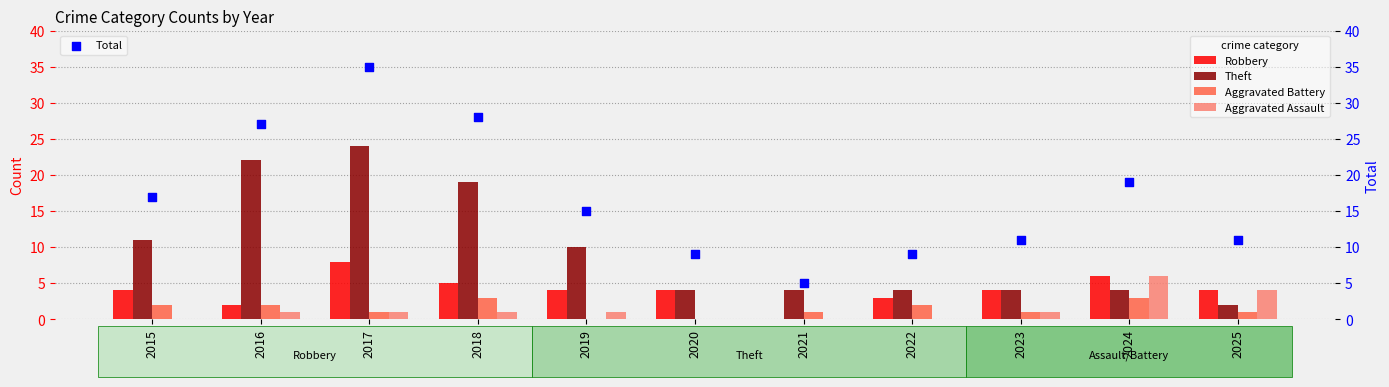

What are all the series names shown in the legend?

Robbery, Theft, Aggravated Battery, Aggravated Assault, Total